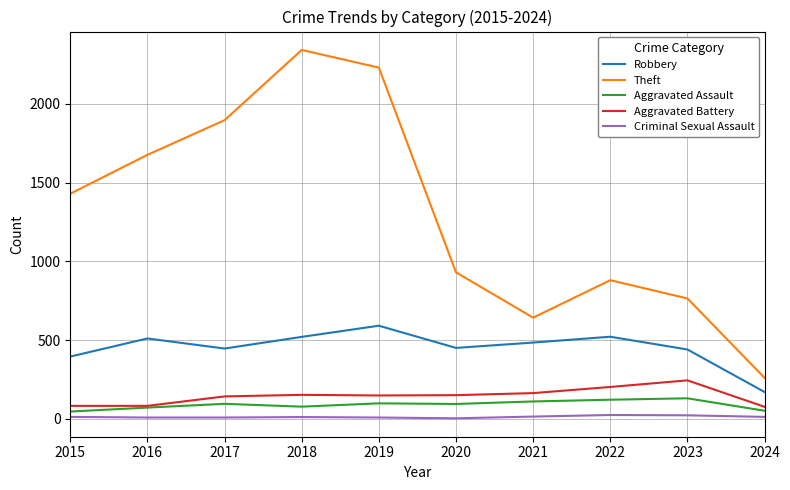

Where is the first local maximum for Robbery?

2016